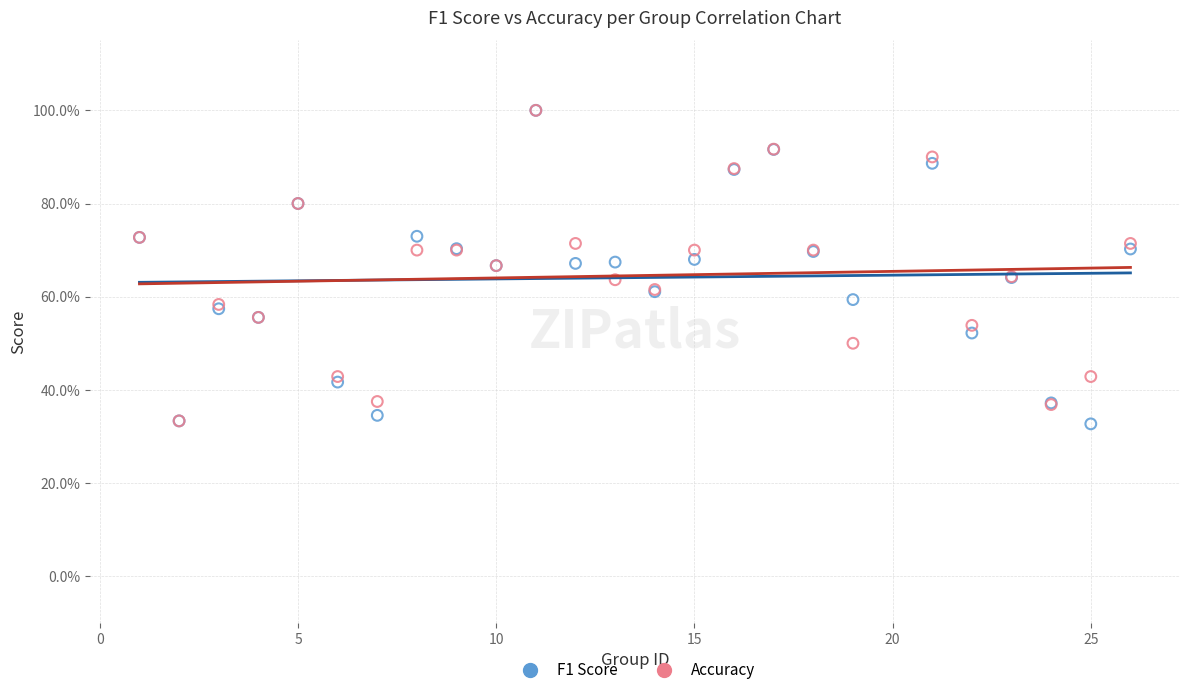

Which series has the widest spread of Y values?

F1 Score